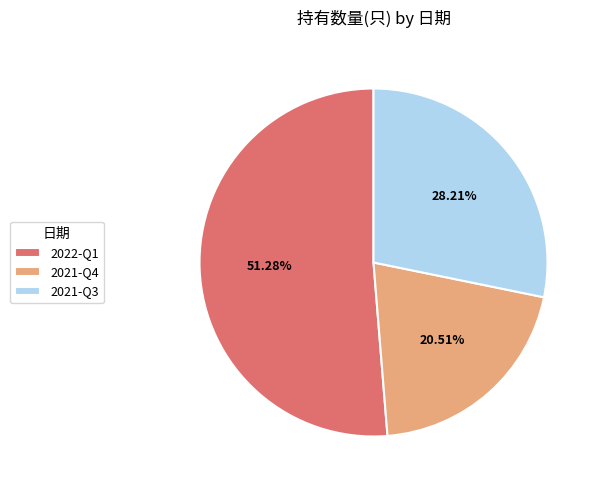

What percentage do 2021-Q4 and 2021-Q3 together represent?

48.7%